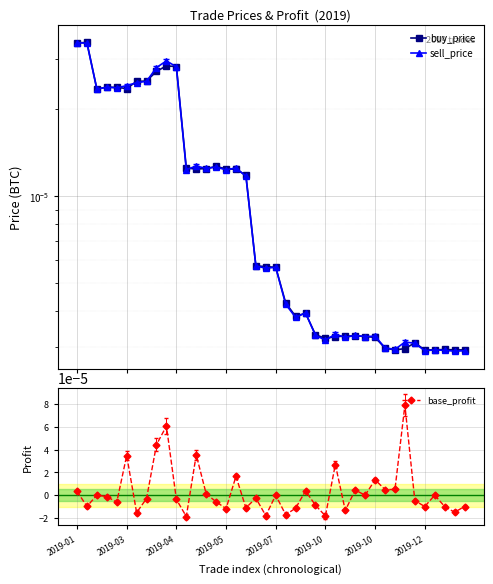

What is the label of the 12th point from the right?

28